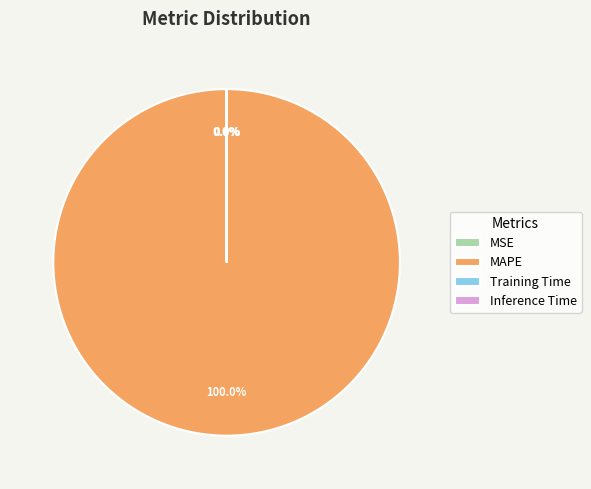

Which category accounts for the majority?

MAPE